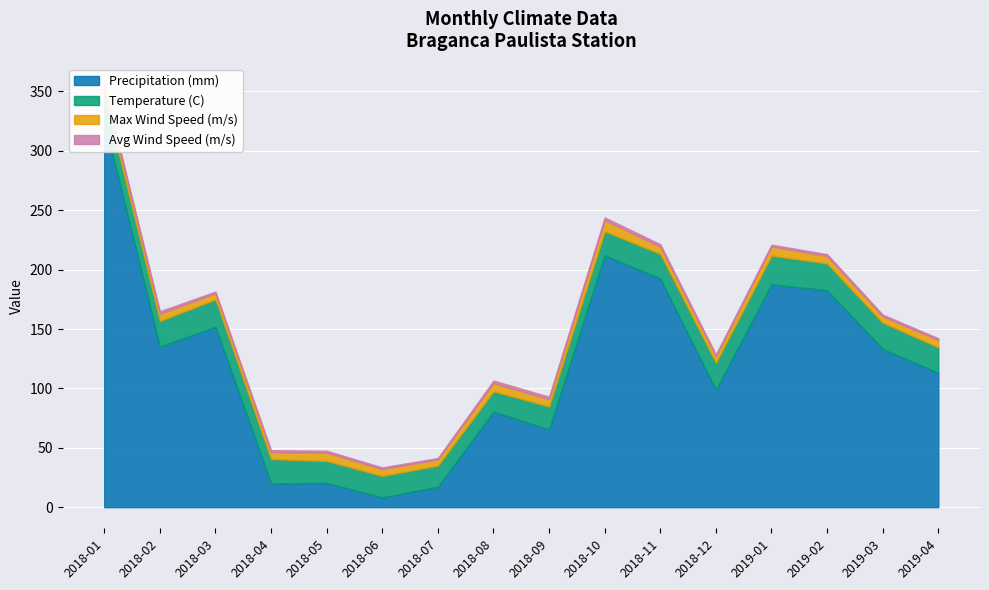

Read the Avg Wind Speed (m/s) value at 2018-09.

2.1